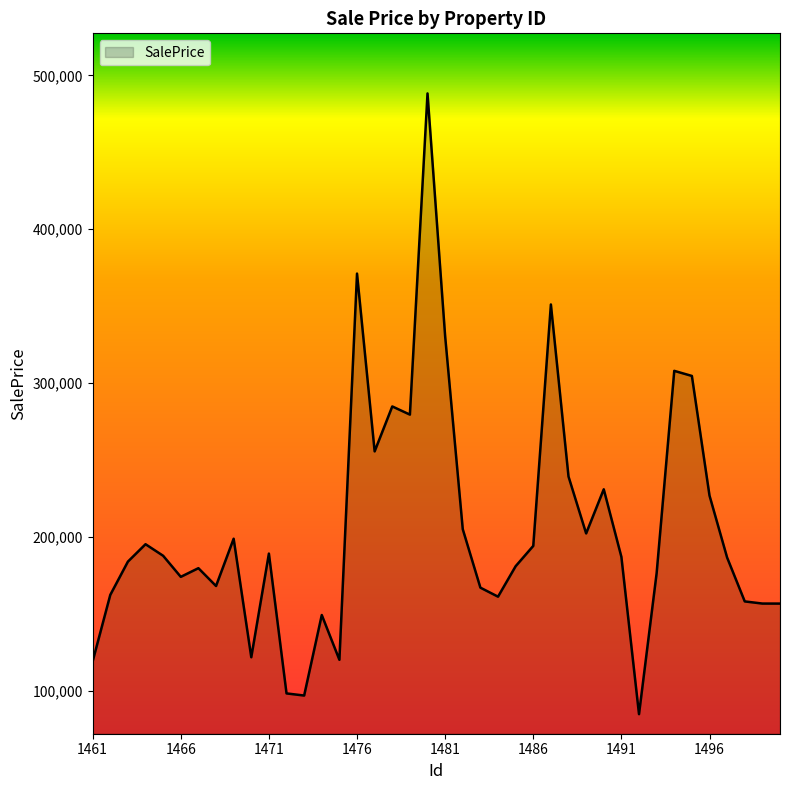

What is the greatest value displayed?

488310.4